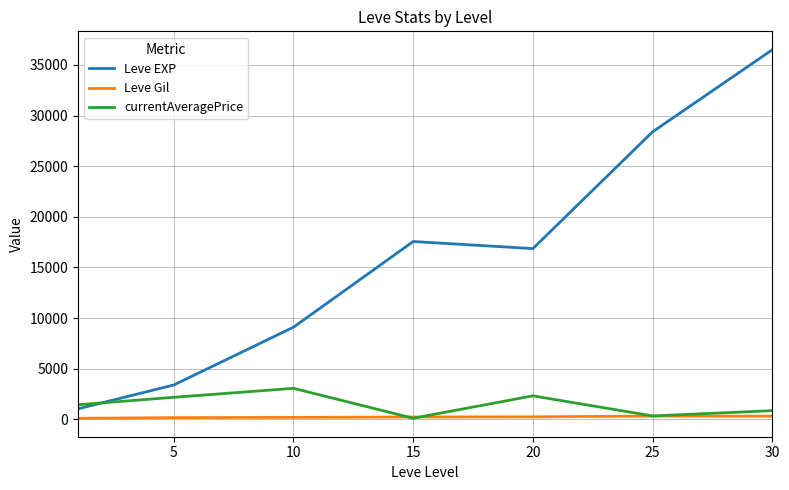

List the series in order of their peak value, lowest first.

Leve Gil, currentAveragePrice, Leve EXP